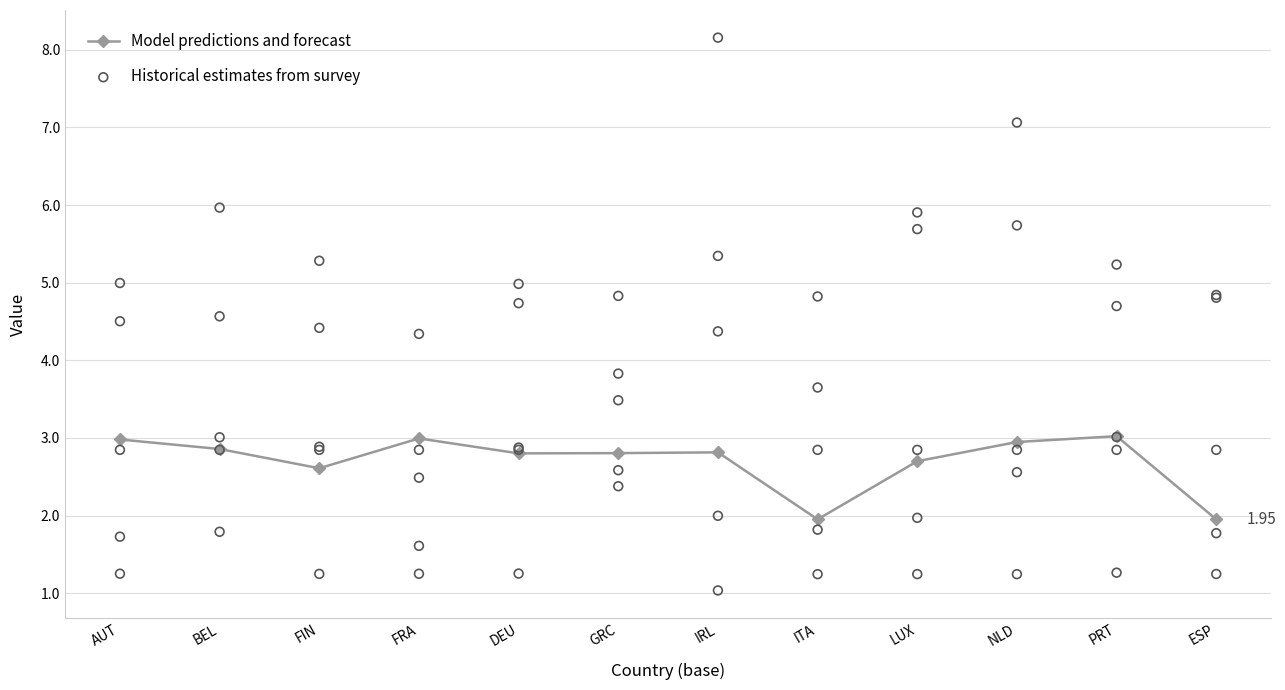

Which series contains the highest Y value?

Historical estimates from survey